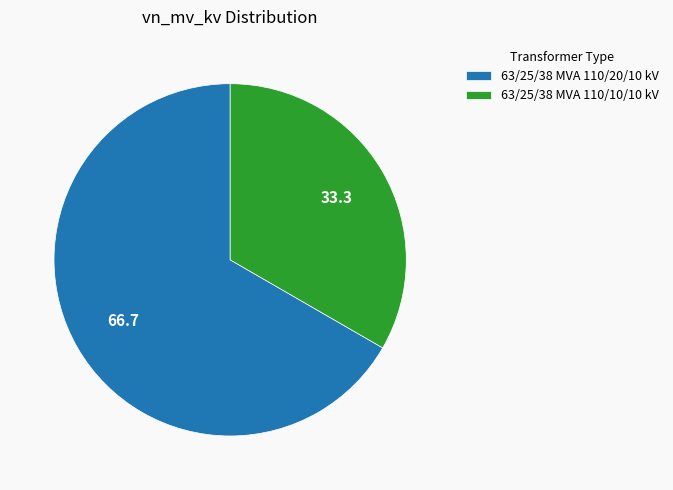

Which category has the biggest portion of the pie?

63/25/38 MVA 110/20/10 kV